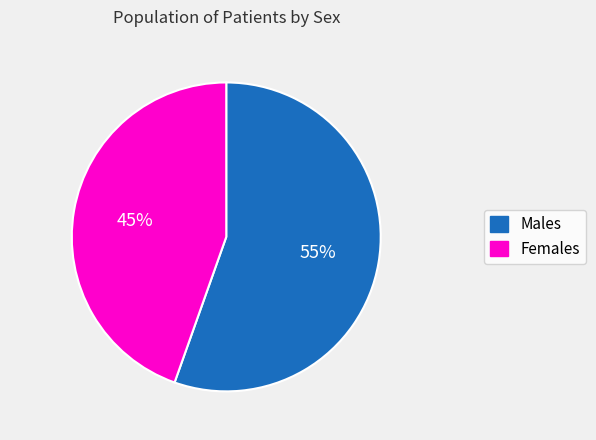

Rank the categories by value from highest to lowest.

Males, Females